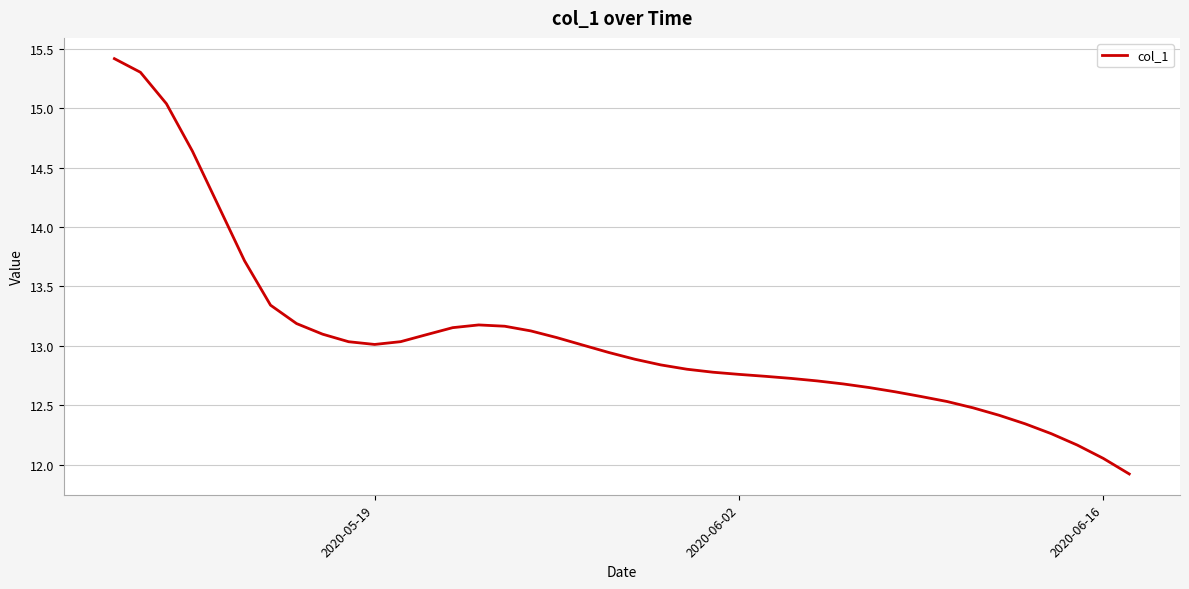

What is the smallest value displayed?

11.9